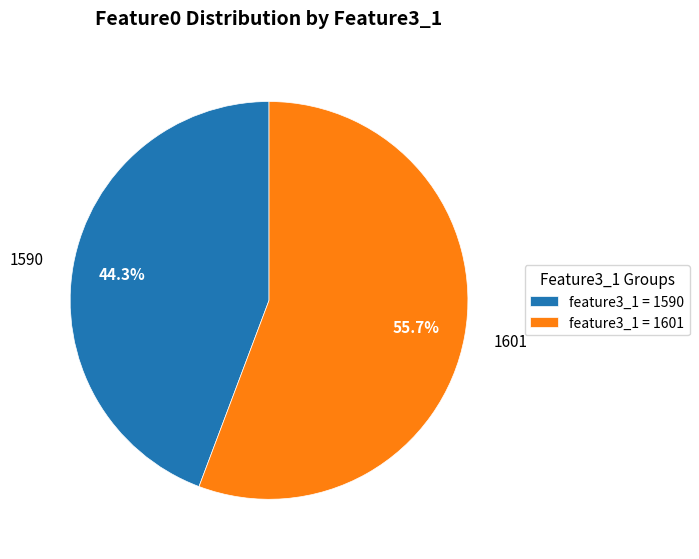

Rank the categories by value from highest to lowest.

1601, 1590